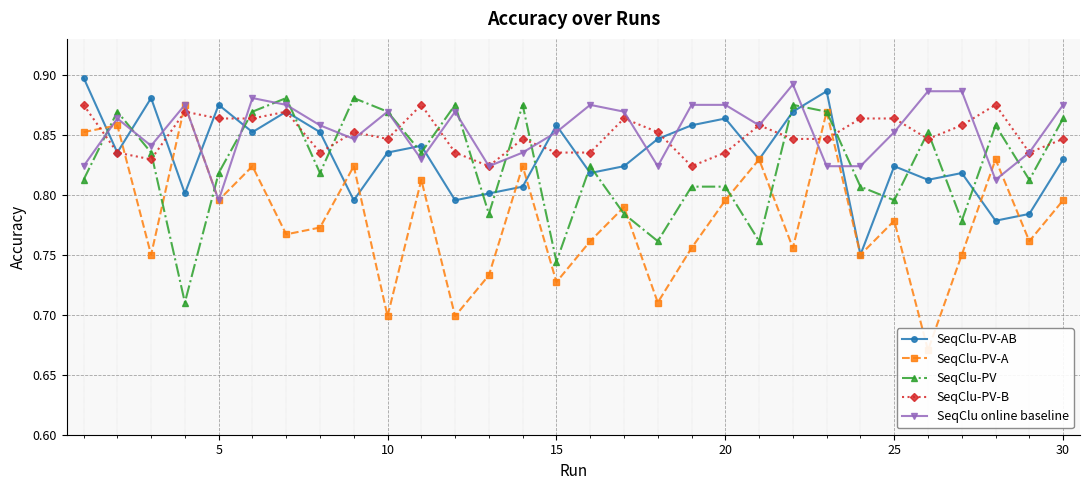

The SeqClu online baseline series shows 1.5 at 20. True or false?

False